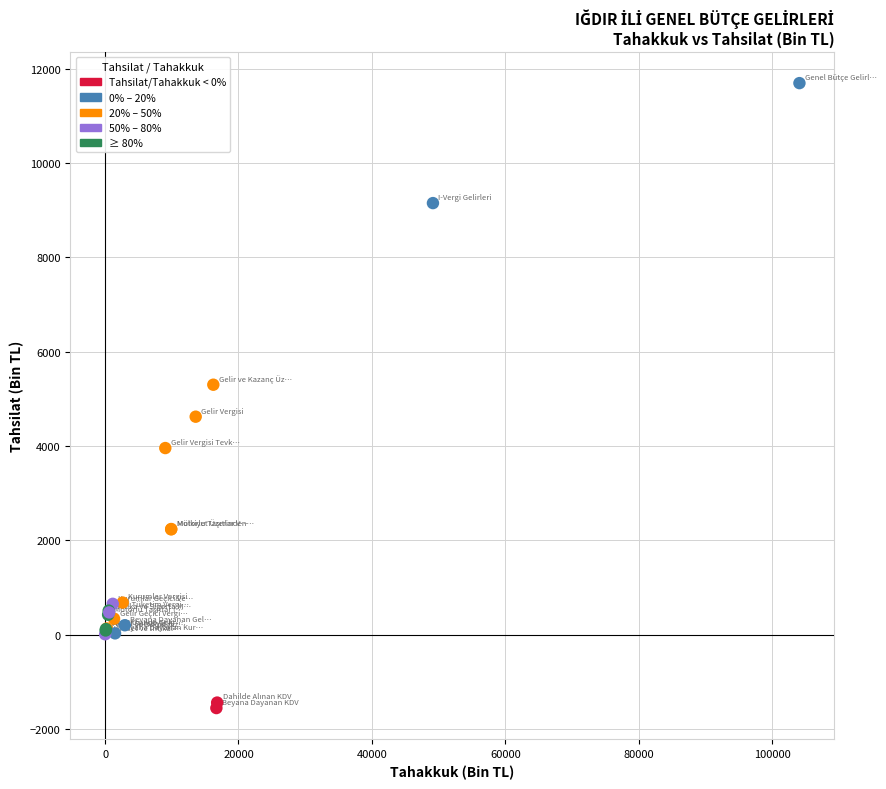

What Y value in the scatter plot is closest to 5067?

5298